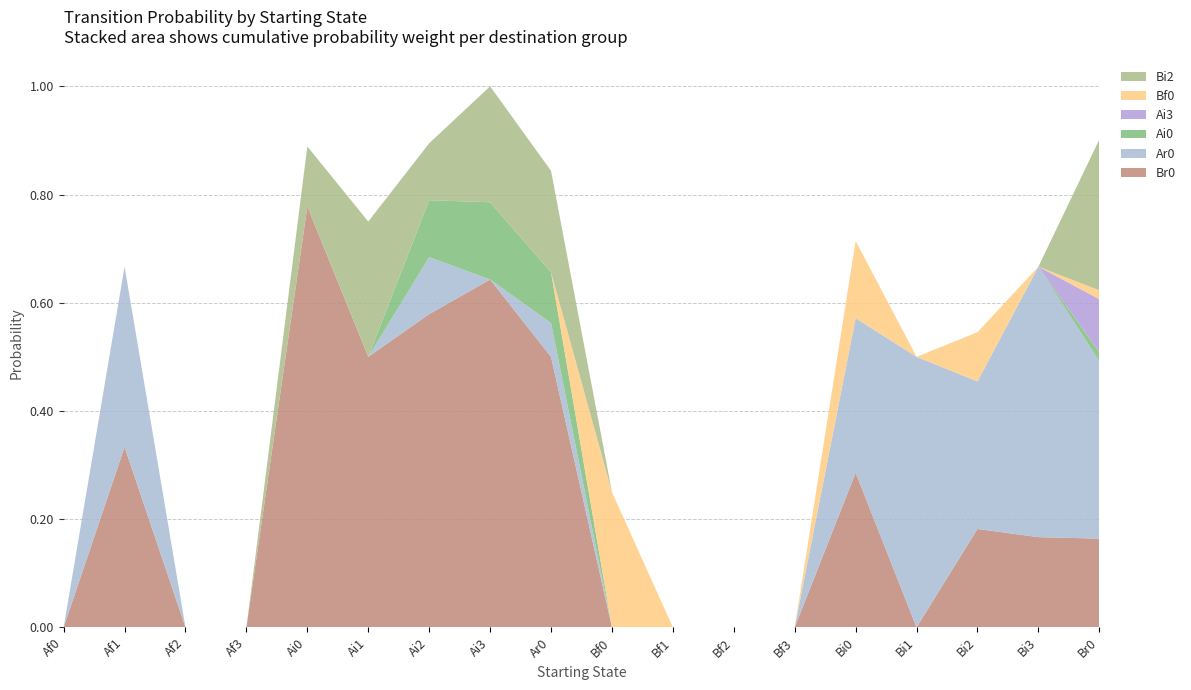

Reading left to right, what are all the values shown in this chart?

Br0: Af0=0.0	Af1=0.3	Af2=0.0	Af3=0.0	Ai0=0.8	Ai1=0.5	Ai2=0.6	Ai3=0.6	Ar0=0.5	Bf0=0.0	Bf1=0.0	Bf2=0.0	Bf3=0.0	Bi0=0.3	Bi1=0.0	Bi2=0.2	Bi3=0.2	Br0=0.2
Ar0: Af0=0.0	Af1=0.3	Af2=0.0	Af3=0.0	Ai0=0.0	Ai1=0.0	Ai2=0.1	Ai3=0.0	Ar0=0.1	Bf0=0.0	Bf1=0.0	Bf2=0.0	Bf3=0.0	Bi0=0.3	Bi1=0.5	Bi2=0.3	Bi3=0.5	Br0=0.3
Ai0: Af0=0.0	Af1=0.0	Af2=0.0	Af3=0.0	Ai0=0.0	Ai1=0.0	Ai2=0.1	Ai3=0.1	Ar0=0.1	Bf0=0.0	Bf1=0.0	Bf2=0.0	Bf3=0.0	Bi0=0.0	Bi1=0.0	Bi2=0.0	Bi3=0.0	Br0=0.0
Ai3: Af0=0.0	Af1=0.0	Af2=0.0	Af3=0.0	Ai0=0.0	Ai1=0.0	Ai2=0.0	Ai3=0.0	Ar0=0.0	Bf0=0.0	Bf1=0.0	Bf2=0.0	Bf3=0.0	Bi0=0.0	Bi1=0.0	Bi2=0.0	Bi3=0.0	Br0=0.1
Bf0: Af0=0.0	Af1=0.0	Af2=0.0	Af3=0.0	Ai0=0.0	Ai1=0.0	Ai2=0.0	Ai3=0.0	Ar0=0.0	Bf0=0.2	Bf1=0.0	Bf2=0.0	Bf3=0.0	Bi0=0.1	Bi1=0.0	Bi2=0.1	Bi3=0.0	Br0=0.0
Bi2: Af0=0.0	Af1=0.0	Af2=0.0	Af3=0.0	Ai0=0.1	Ai1=0.2	Ai2=0.1	Ai3=0.2	Ar0=0.2	Bf0=0.0	Bf1=0.0	Bf2=0.0	Bf3=0.0	Bi0=0.0	Bi1=0.0	Bi2=0.0	Bi3=0.0	Br0=0.3